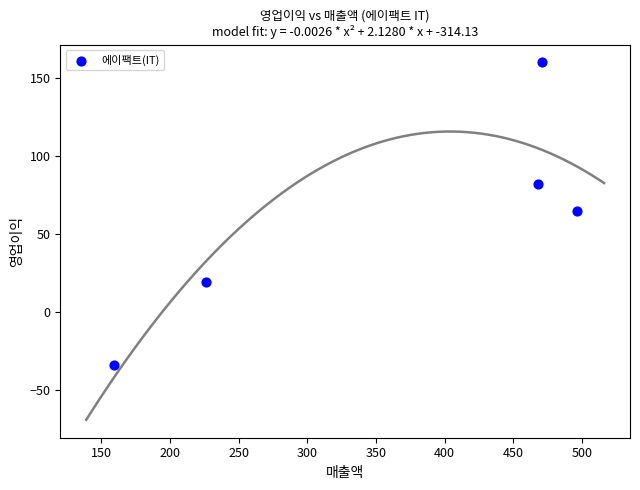

What is the range of Y values (max minus min)?

194